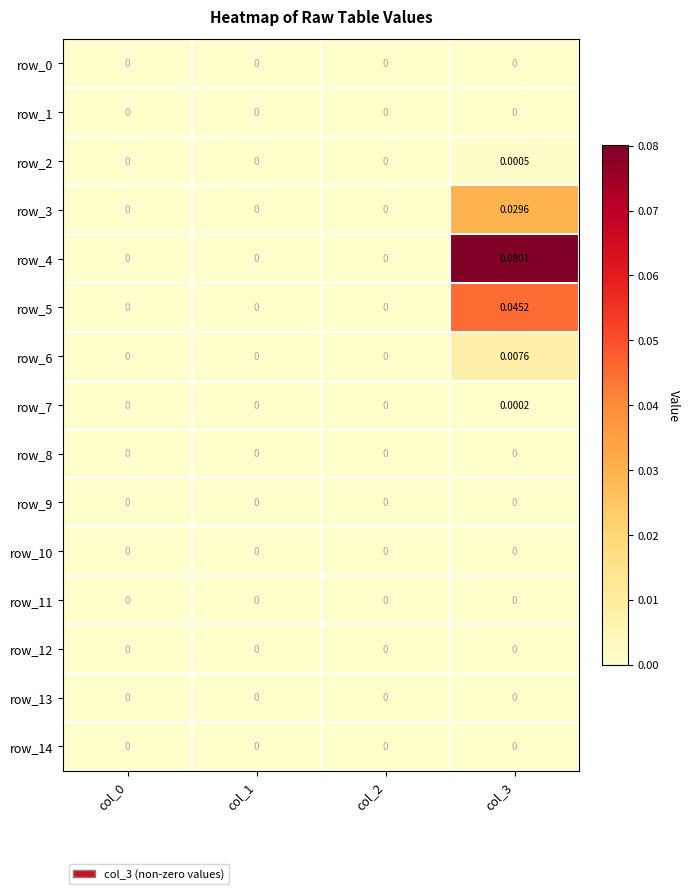

Is the value of row_7 at col_0 greater than the value of row_10 at col_2?

No